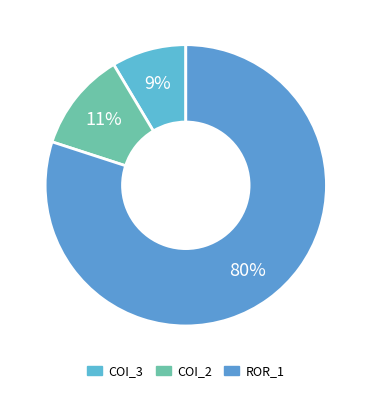

How many segments does this pie chart have?

3